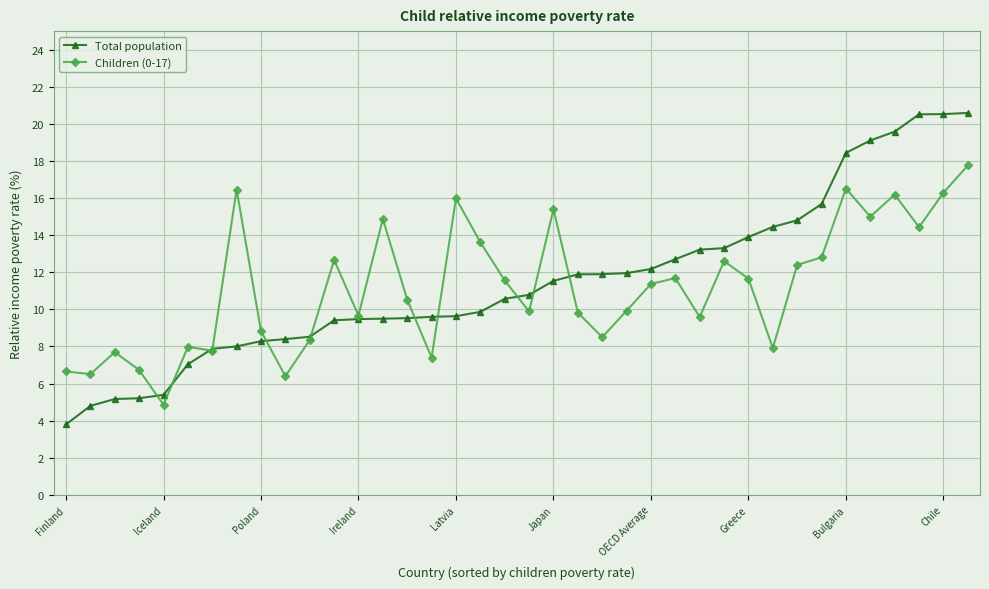

Which series has the largest range (max minus min)?

Total population